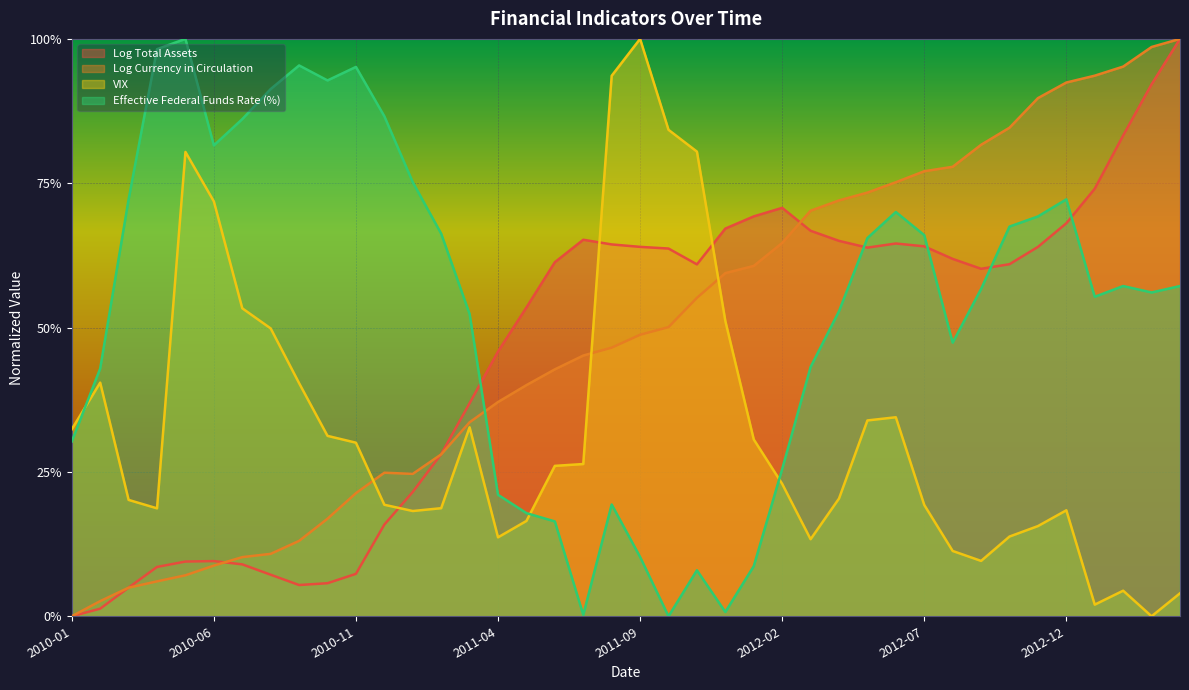

At which category does the chart reach its minimum across all series?

2010-01